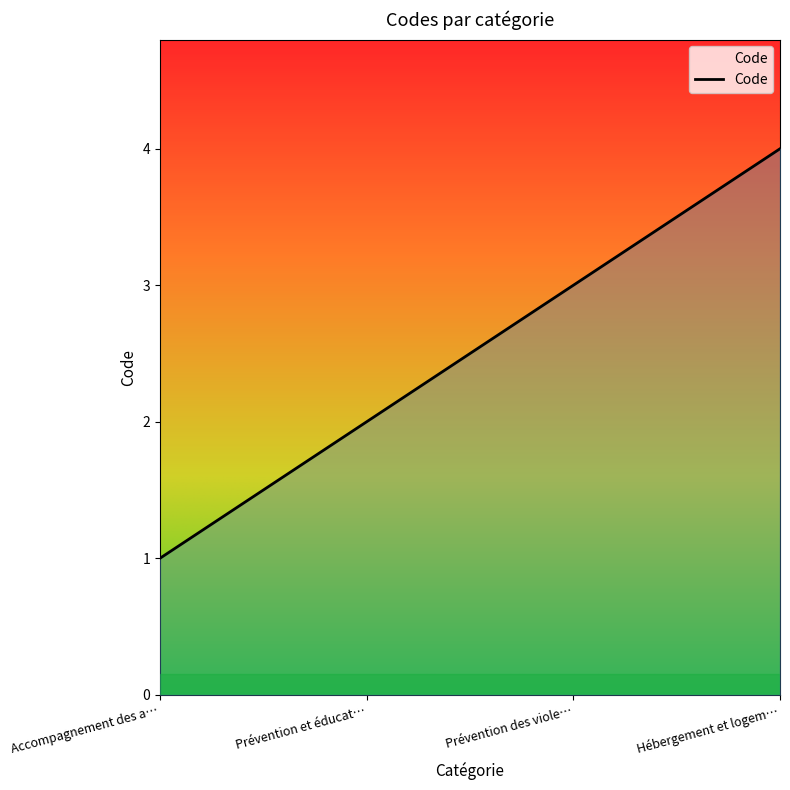

What value does the data have at Prévention des viole…?

3